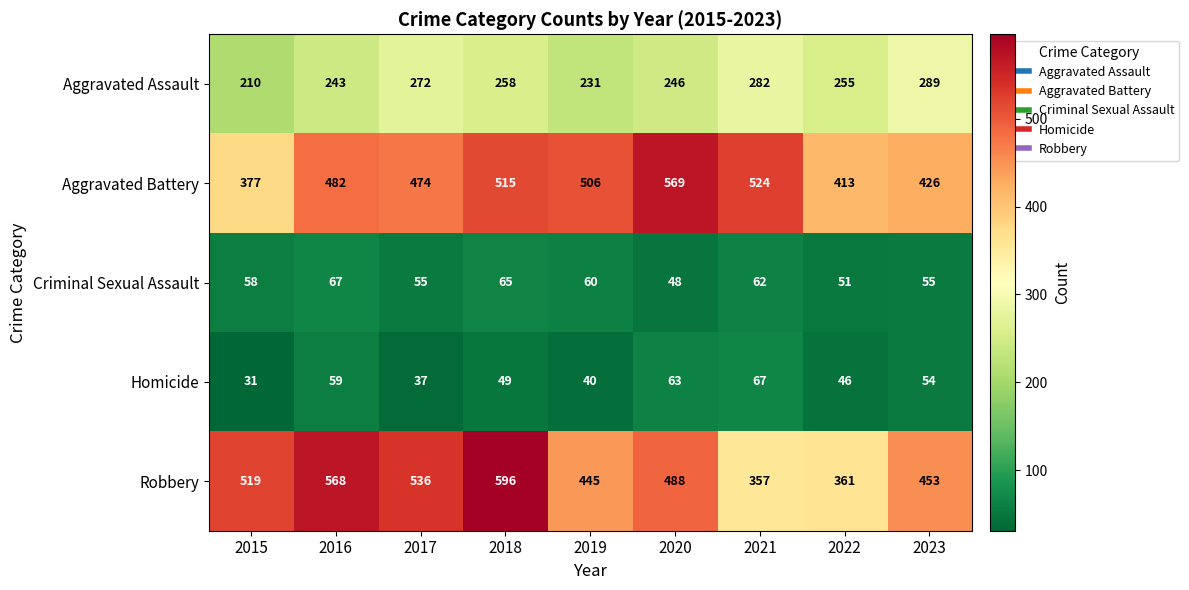

Rank the series at 2023 from lowest to highest value.

Homicide, Criminal Sexual Assault, Aggravated Assault, Aggravated Battery, Robbery